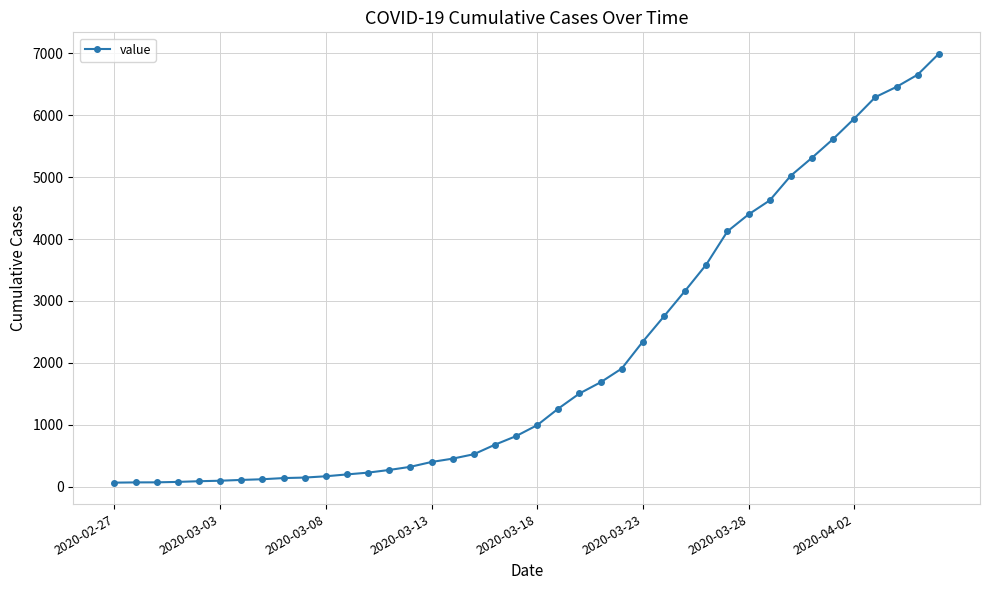

What is the difference between the maximum and minimum values?

6931